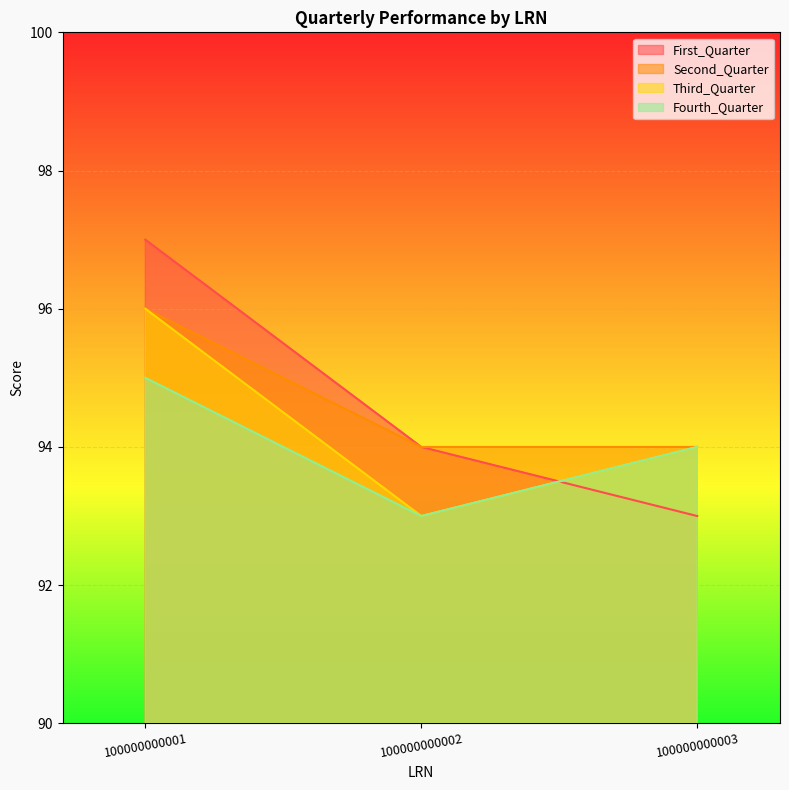

Rank the series at 100000000003 from highest to lowest value.

Second_Quarter, Third_Quarter, Fourth_Quarter, First_Quarter